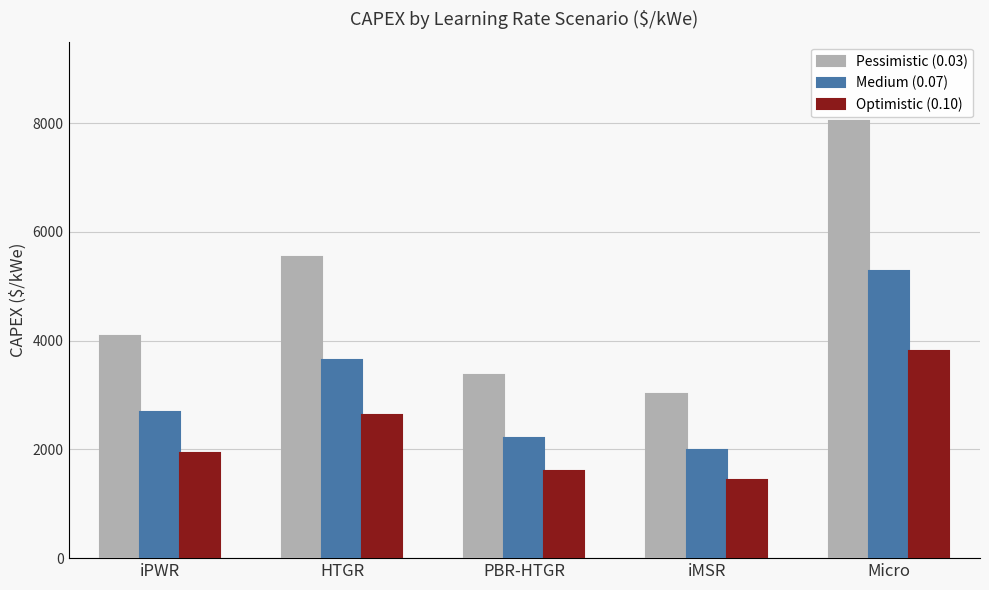

Which series has the largest total across all categories?

Pessimistic (0.03)